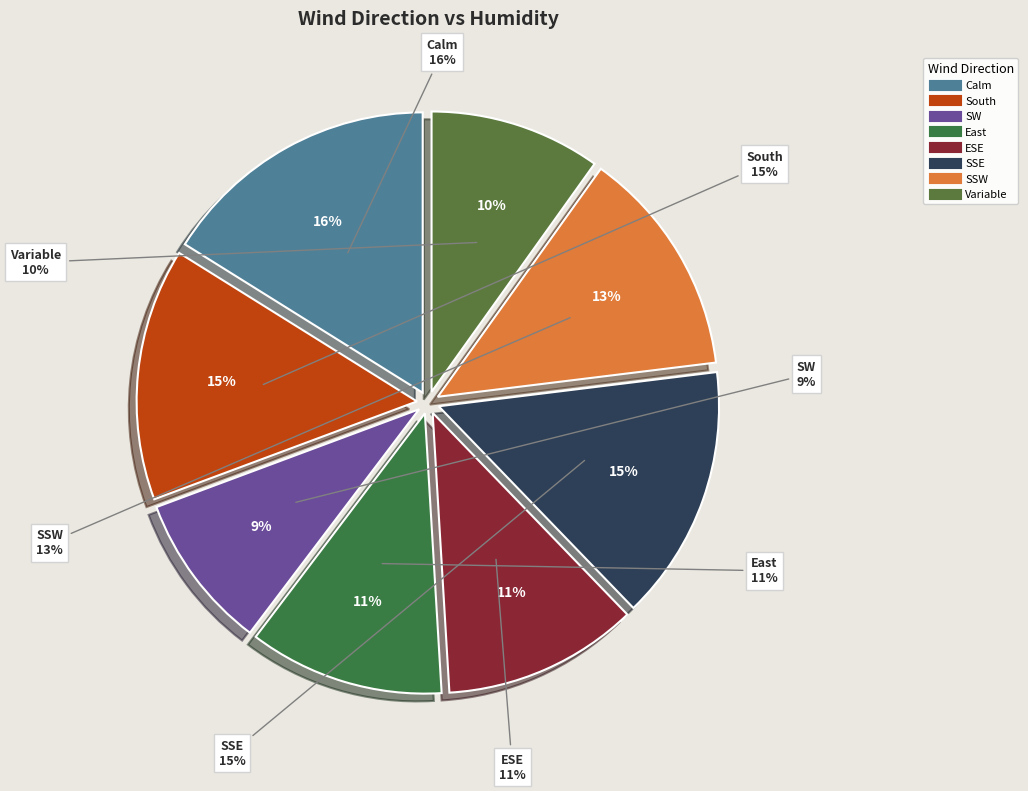

Which has a higher value, SSE or SSW?

SSE